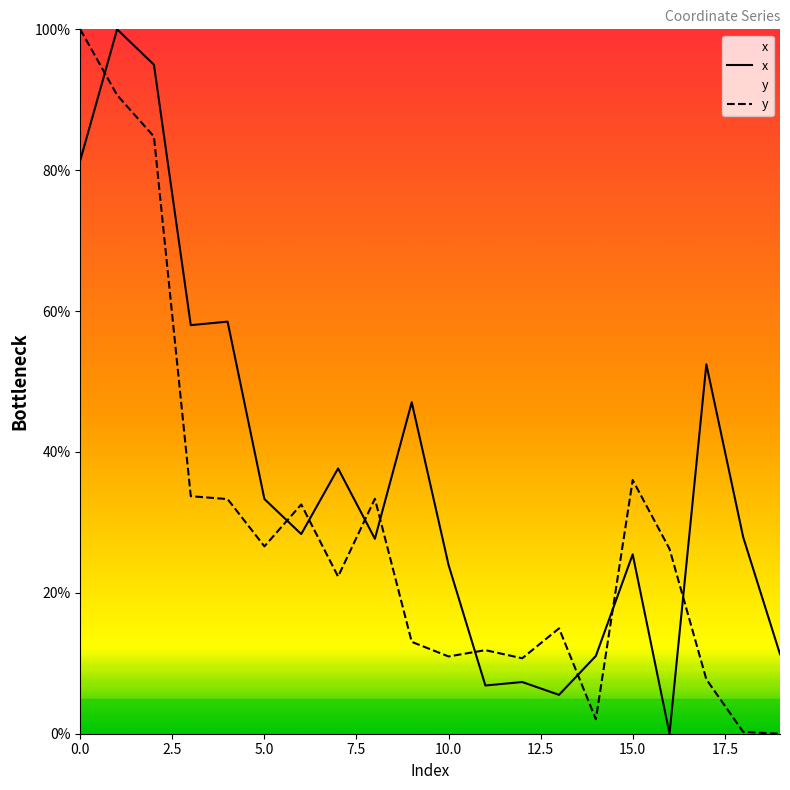

Does the chart display data point markers on the line(s)?

No